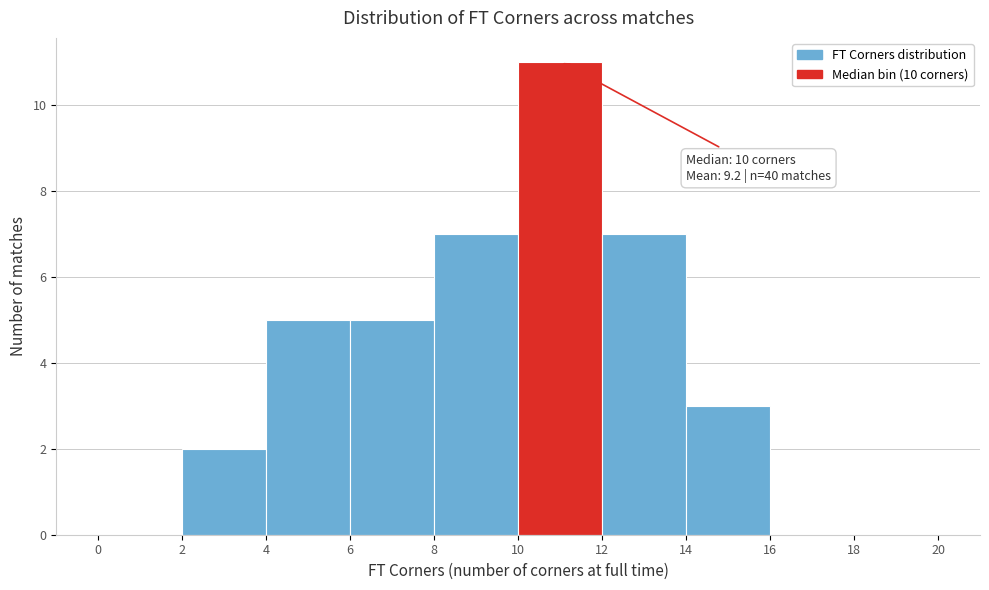

Over which range of the x-axis is the bar tallest?

10 to 12